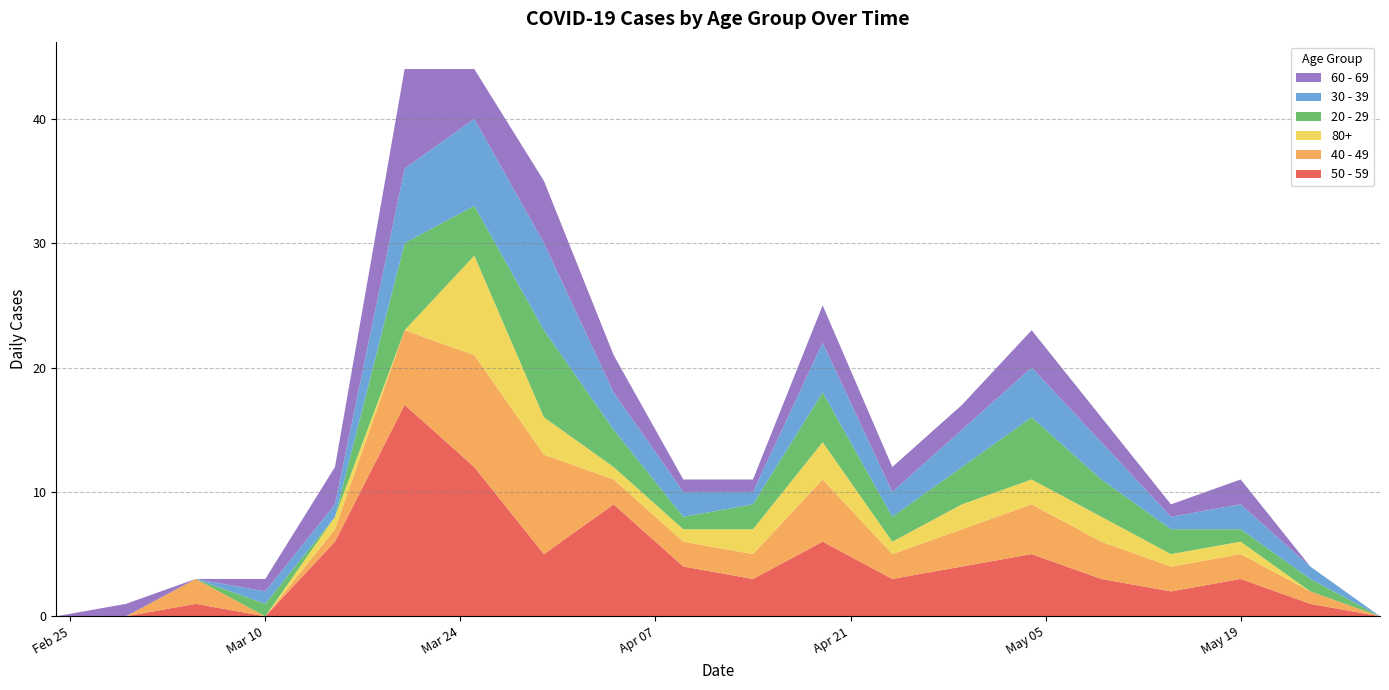

Reading left to right, what are all the values shown in this chart?

20 - 29: 2020-02-24=0	2020-02-29=0	2020-03-05=0	2020-03-10=1	2020-03-15=0	2020-03-20=7	2020-03-25=4	2020-03-30=7	2020-04-04=3	2020-04-09=1	2020-04-14=2	2020-04-19=4	2020-04-24=2	2020-04-29=3	2020-05-04=5	2020-05-09=3	2020-05-14=2	2020-05-19=1	2020-05-24=1	2020-05-29=0
30 - 39: 2020-02-24=0	2020-02-29=0	2020-03-05=0	2020-03-10=1	2020-03-15=1	2020-03-20=6	2020-03-25=7	2020-03-30=7	2020-04-04=3	2020-04-09=2	2020-04-14=1	2020-04-19=4	2020-04-24=2	2020-04-29=3	2020-05-04=4	2020-05-09=3	2020-05-14=1	2020-05-19=2	2020-05-24=1	2020-05-29=0
40 - 49: 2020-02-24=0	2020-02-29=0	2020-03-05=2	2020-03-10=0	2020-03-15=1	2020-03-20=6	2020-03-25=9	2020-03-30=8	2020-04-04=2	2020-04-09=2	2020-04-14=2	2020-04-19=5	2020-04-24=2	2020-04-29=3	2020-05-04=4	2020-05-09=3	2020-05-14=2	2020-05-19=2	2020-05-24=1	2020-05-29=0
50 - 59: 2020-02-24=0	2020-02-29=0	2020-03-05=1	2020-03-10=0	2020-03-15=6	2020-03-20=17	2020-03-25=12	2020-03-30=5	2020-04-04=9	2020-04-09=4	2020-04-14=3	2020-04-19=6	2020-04-24=3	2020-04-29=4	2020-05-04=5	2020-05-09=3	2020-05-14=2	2020-05-19=3	2020-05-24=1	2020-05-29=0
60 - 69: 2020-02-24=0	2020-02-29=1	2020-03-05=0	2020-03-10=1	2020-03-15=3	2020-03-20=8	2020-03-25=4	2020-03-30=5	2020-04-04=3	2020-04-09=1	2020-04-14=1	2020-04-19=3	2020-04-24=2	2020-04-29=2	2020-05-04=3	2020-05-09=2	2020-05-14=1	2020-05-19=2	2020-05-24=0	2020-05-29=0
80+: 2020-02-24=0	2020-02-29=0	2020-03-05=0	2020-03-10=0	2020-03-15=1	2020-03-20=0	2020-03-25=8	2020-03-30=3	2020-04-04=1	2020-04-09=1	2020-04-14=2	2020-04-19=3	2020-04-24=1	2020-04-29=2	2020-05-04=2	2020-05-09=2	2020-05-14=1	2020-05-19=1	2020-05-24=0	2020-05-29=0